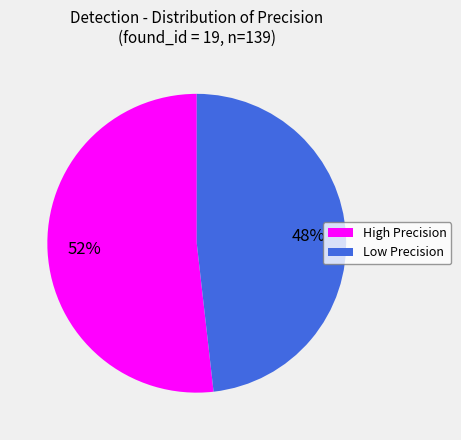

What percentage is the Low Precision slice, to the nearest percent?

48%